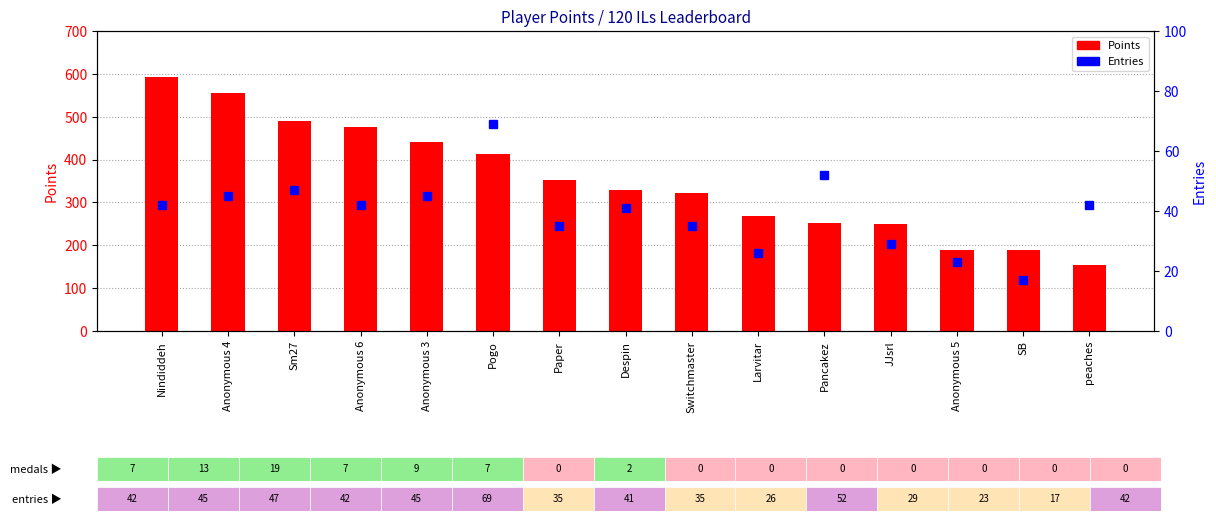

What is the sum of all Entries values?

590